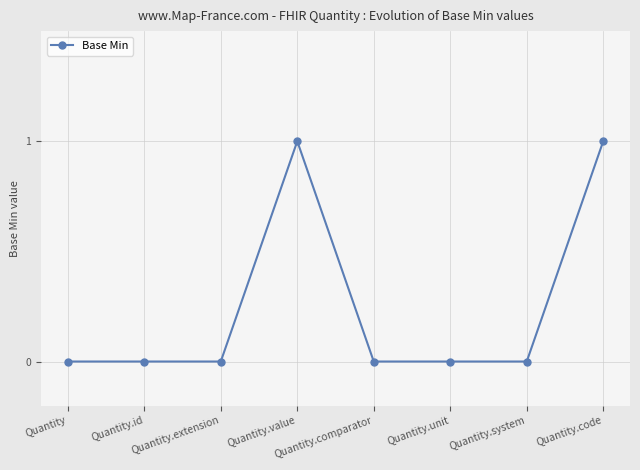

Reading right to left, list all the values displayed in this chart.

1	0	0	0	1	0	0	0